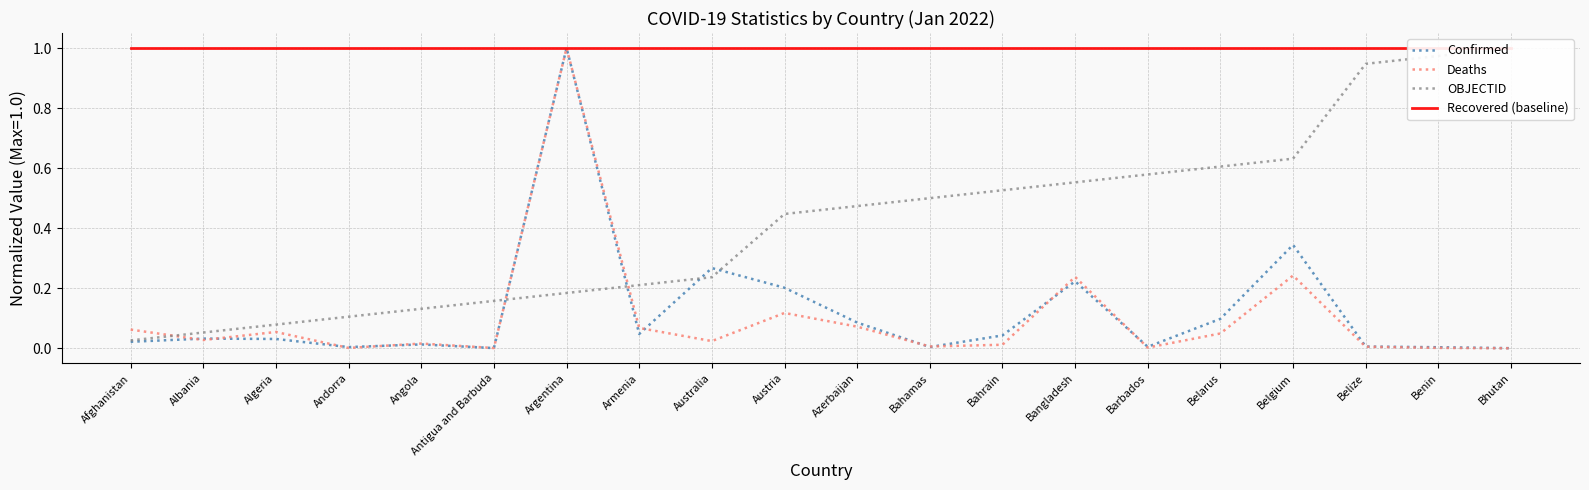

At which category does Deaths reach its first local peak?

Algeria